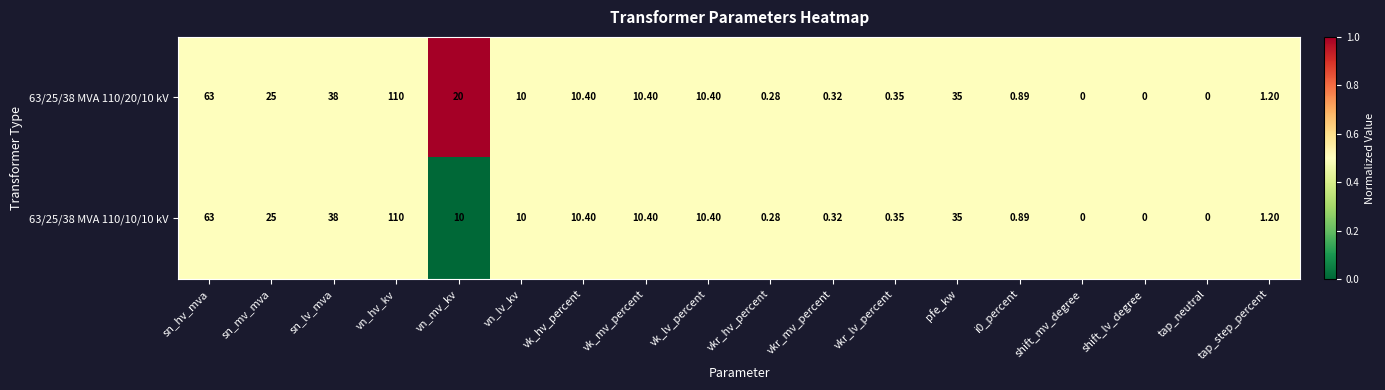

Where does the 63/25/38 MVA 110/20/10 kV series first go above 10?

sn_hv_mva